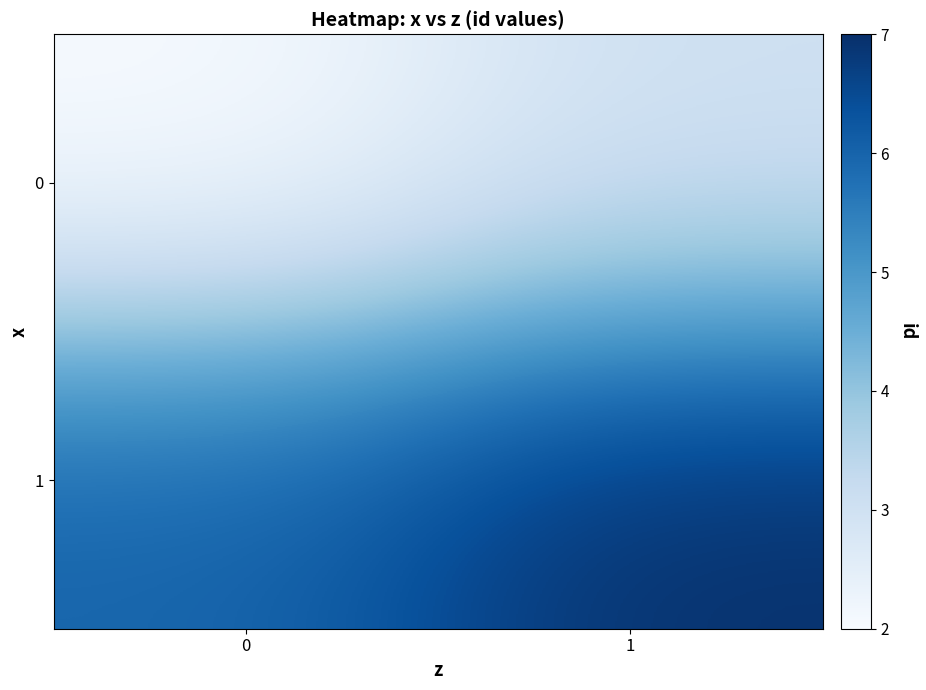

List the series in order of their peak value, highest first.

1, 0